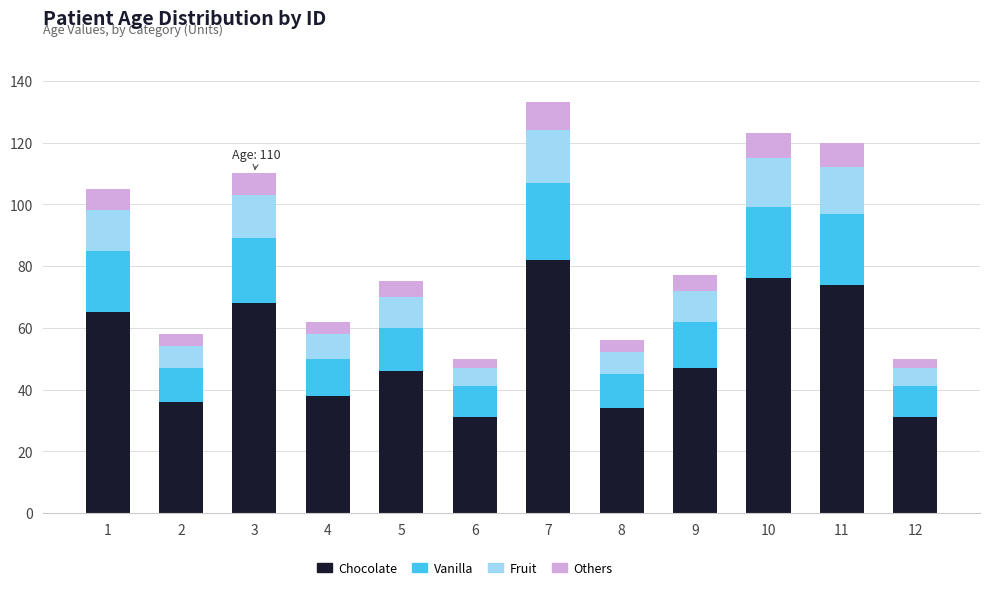

What is the lowest value of the Chocolate series?

31